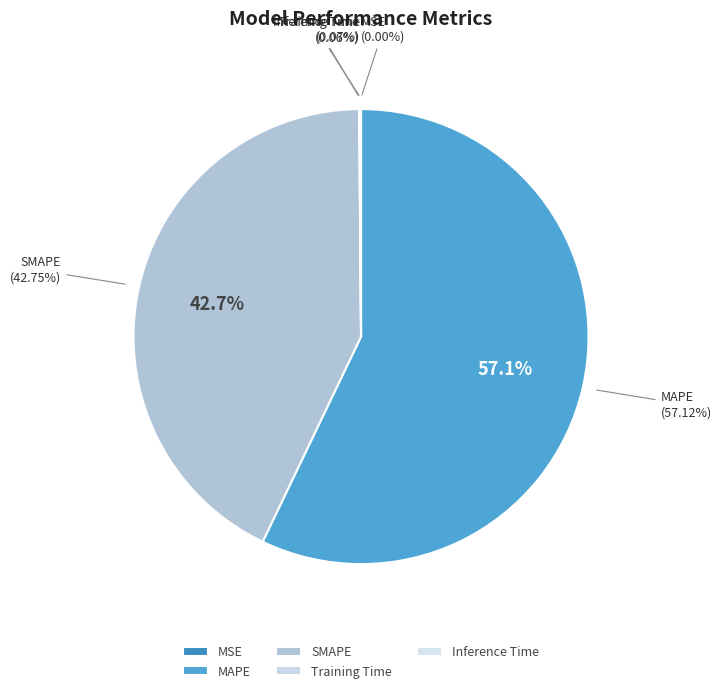

How many segments does this pie chart have?

5